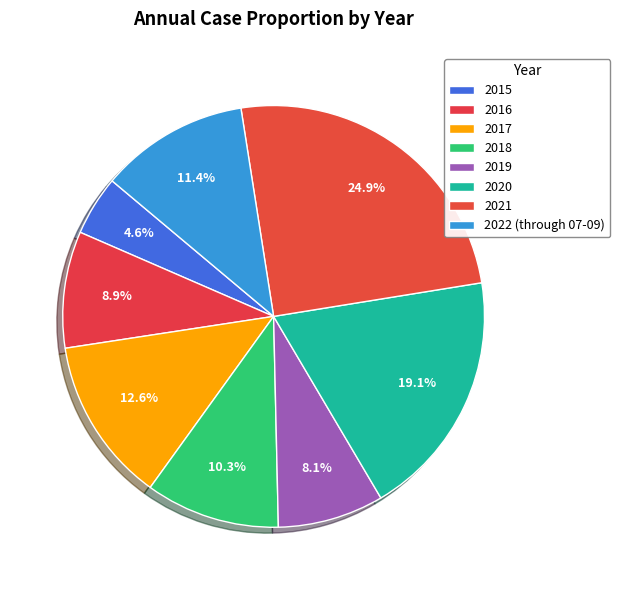

To the nearest percent, what percentage of the pie is 2016?

9%